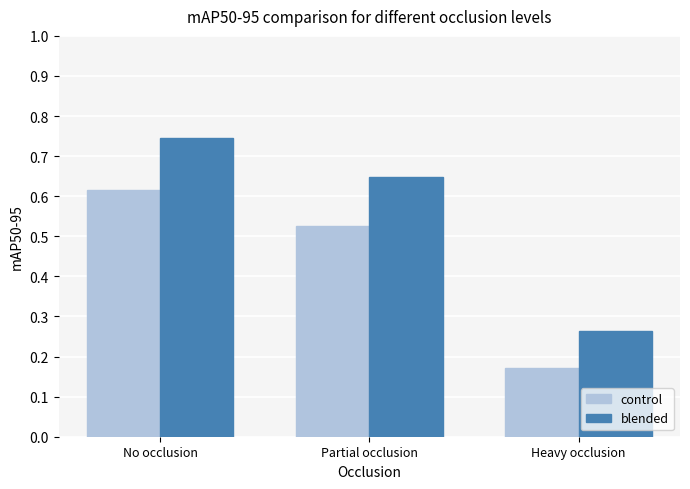

Count the control values in the range 0 to 1.

3